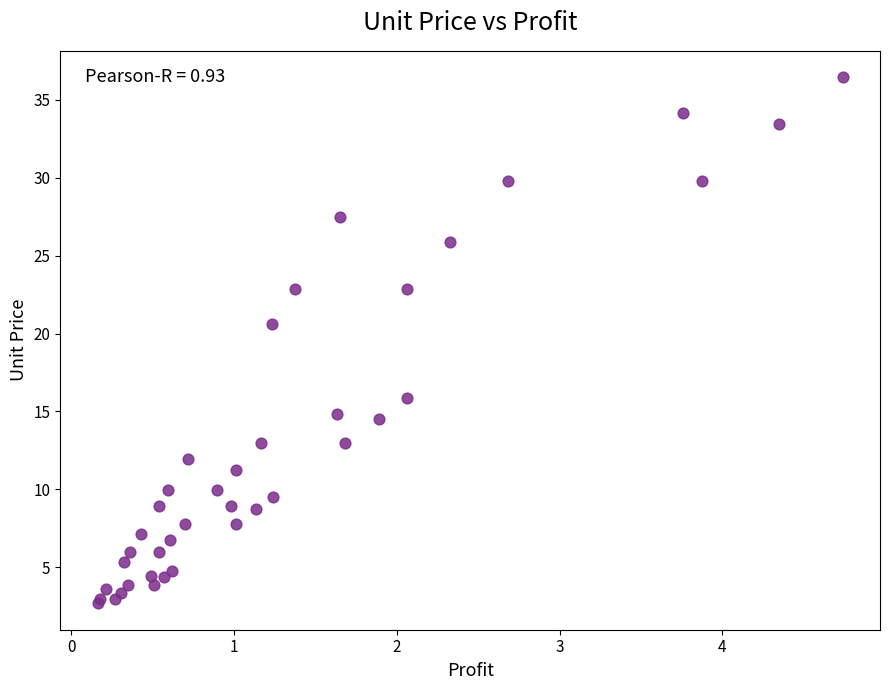

What Y value in the scatter plot is closest to 19?

20.6